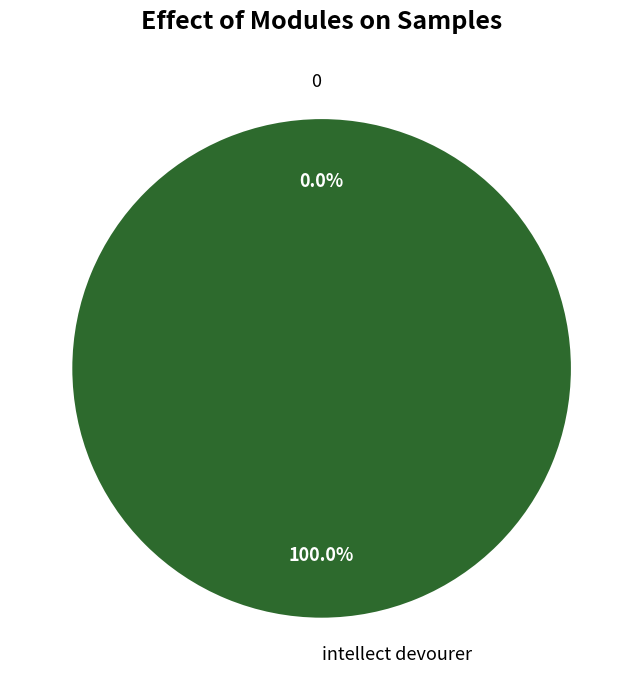

To the nearest percent, what is the difference between the largest and smallest slice percentages?

100%